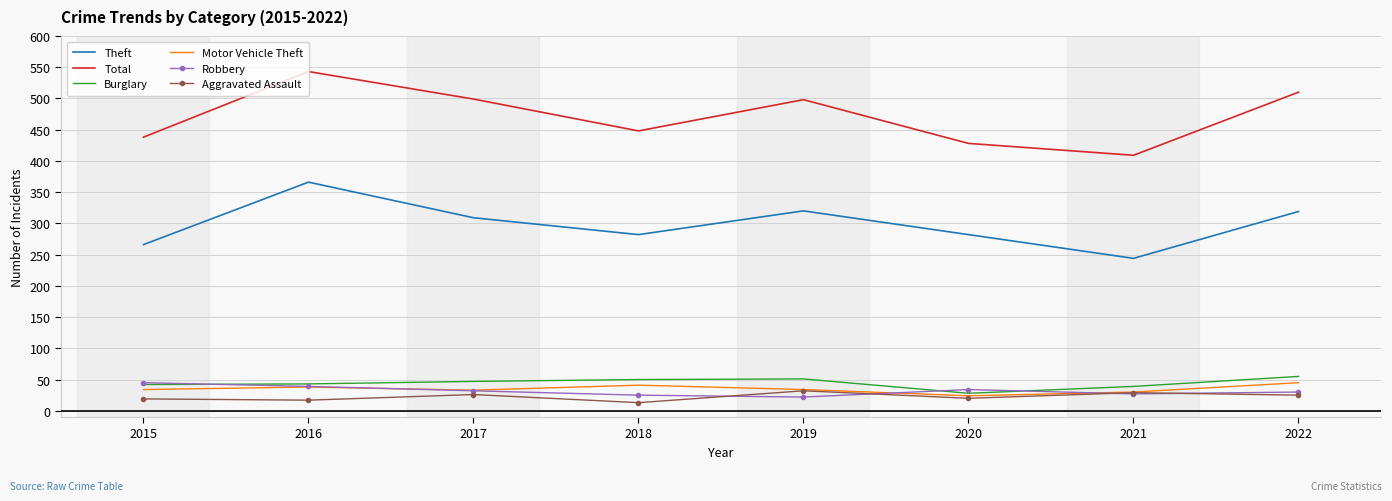

True or false: Total has a value of 499 at 2017.

True